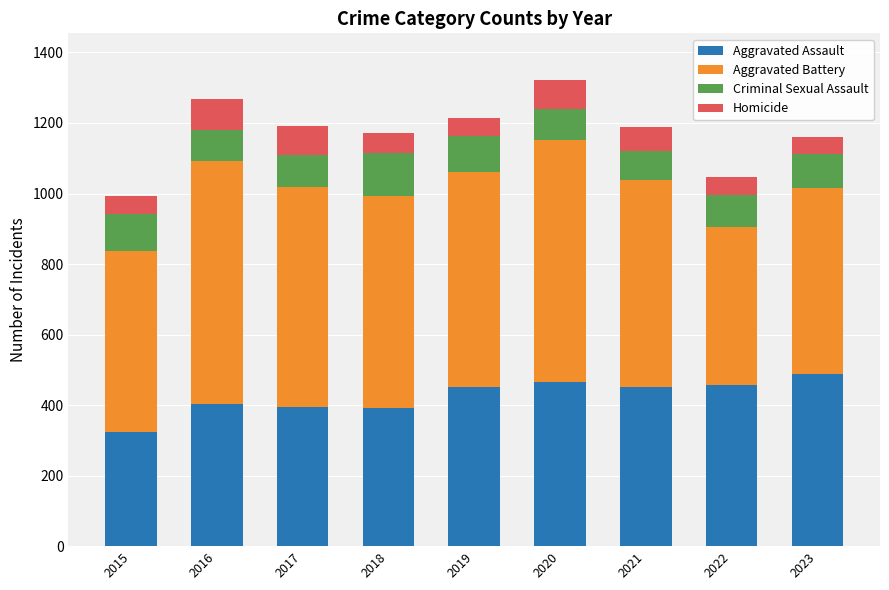

What is the lowest value of the Aggravated Assault series?

323